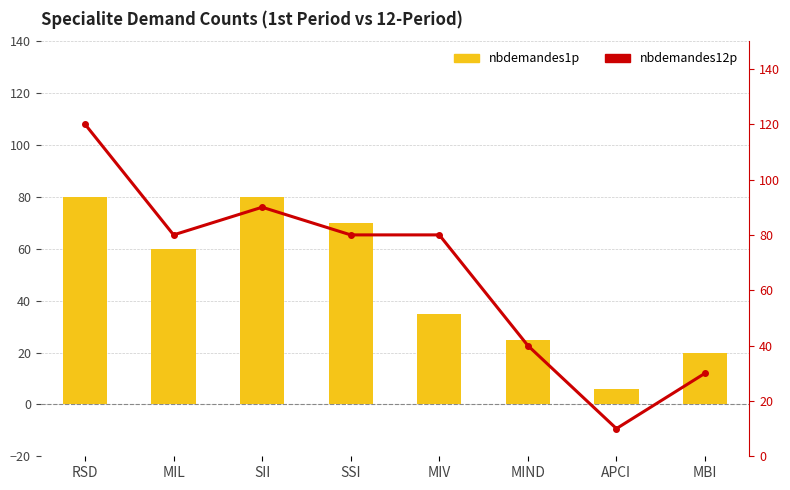

What are all the series names shown in the legend?

nbdemandes1p, nbdemandes12p